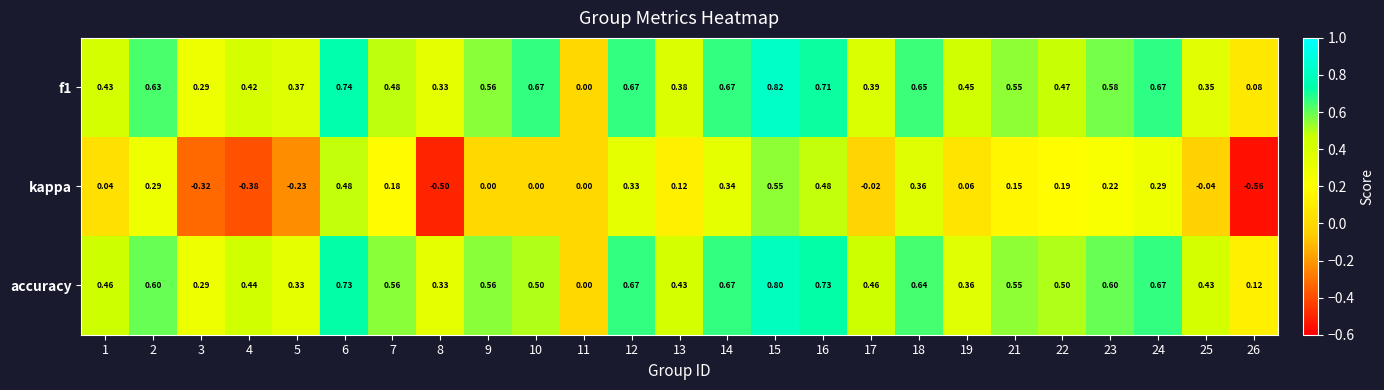

Rank the series by their maximum value, from highest to lowest.

f1, accuracy, kappa